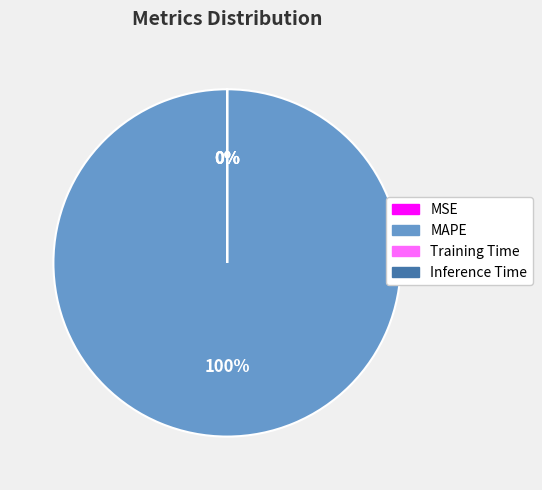

Is there a majority slice in this chart?

Yes